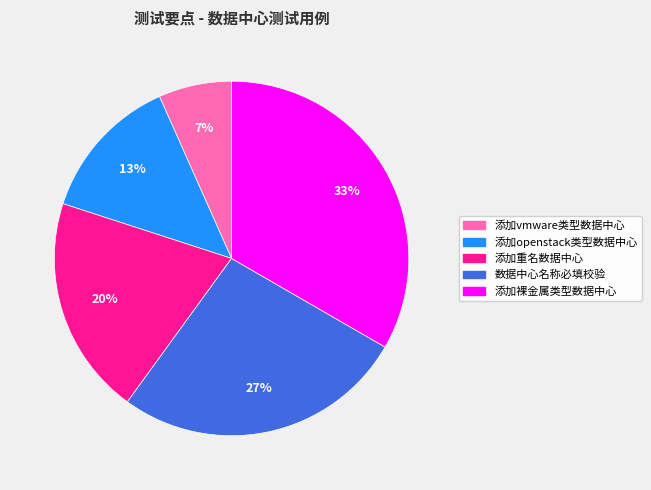

Is it true that 添加重名数据中心 is 7% of the pie?

False